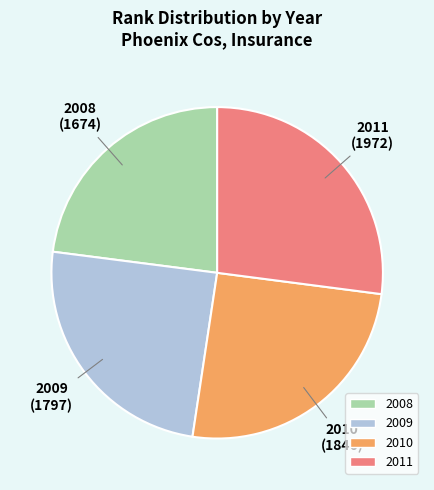

What is the ratio of the value at 2010 to the value at 2008?

1.1